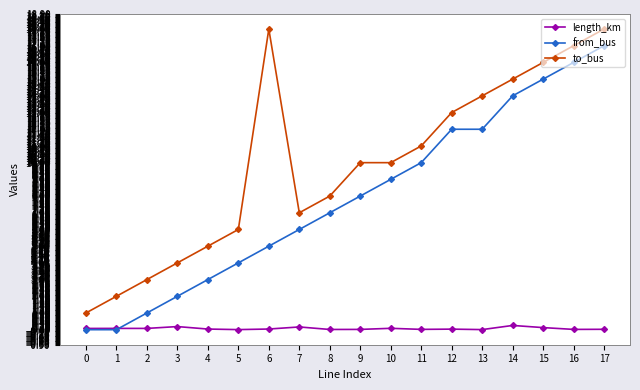

What is the maximum value shown in the chart?

18.0